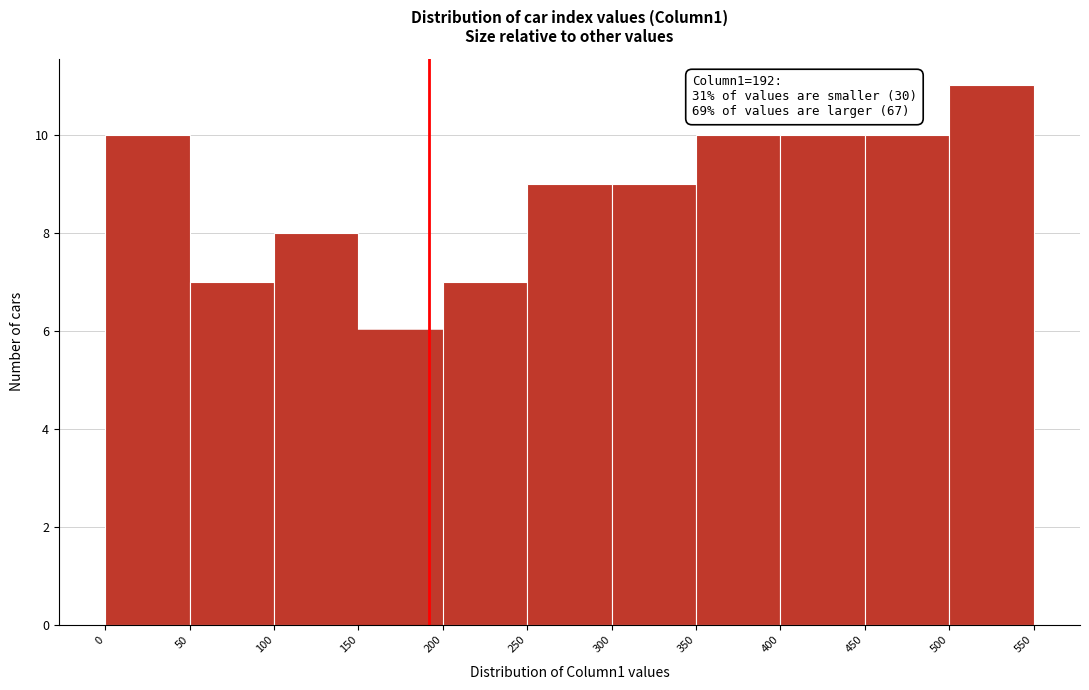

Which range on the x-axis has the tallest bar?

500 to 550